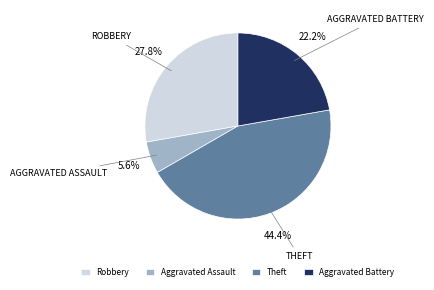

What percentage is the Theft slice, to the nearest percent?

44%